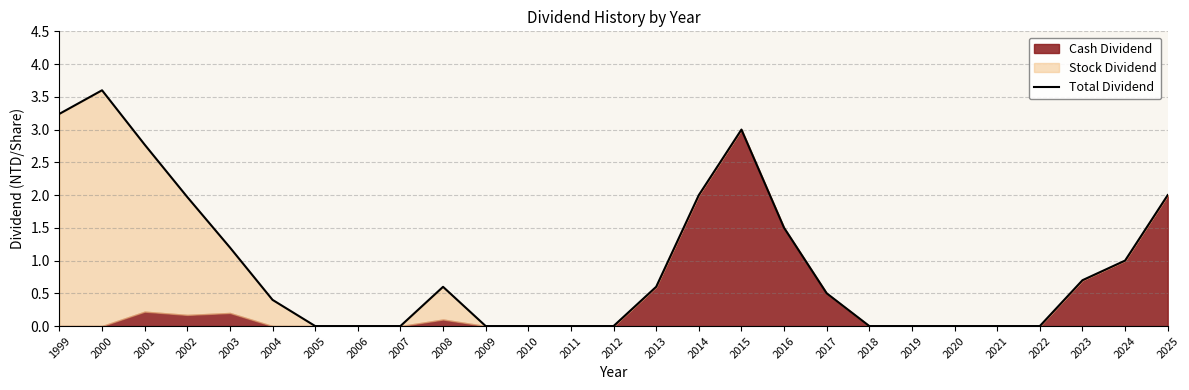

What is the difference between the maximum and minimum values?

3.6